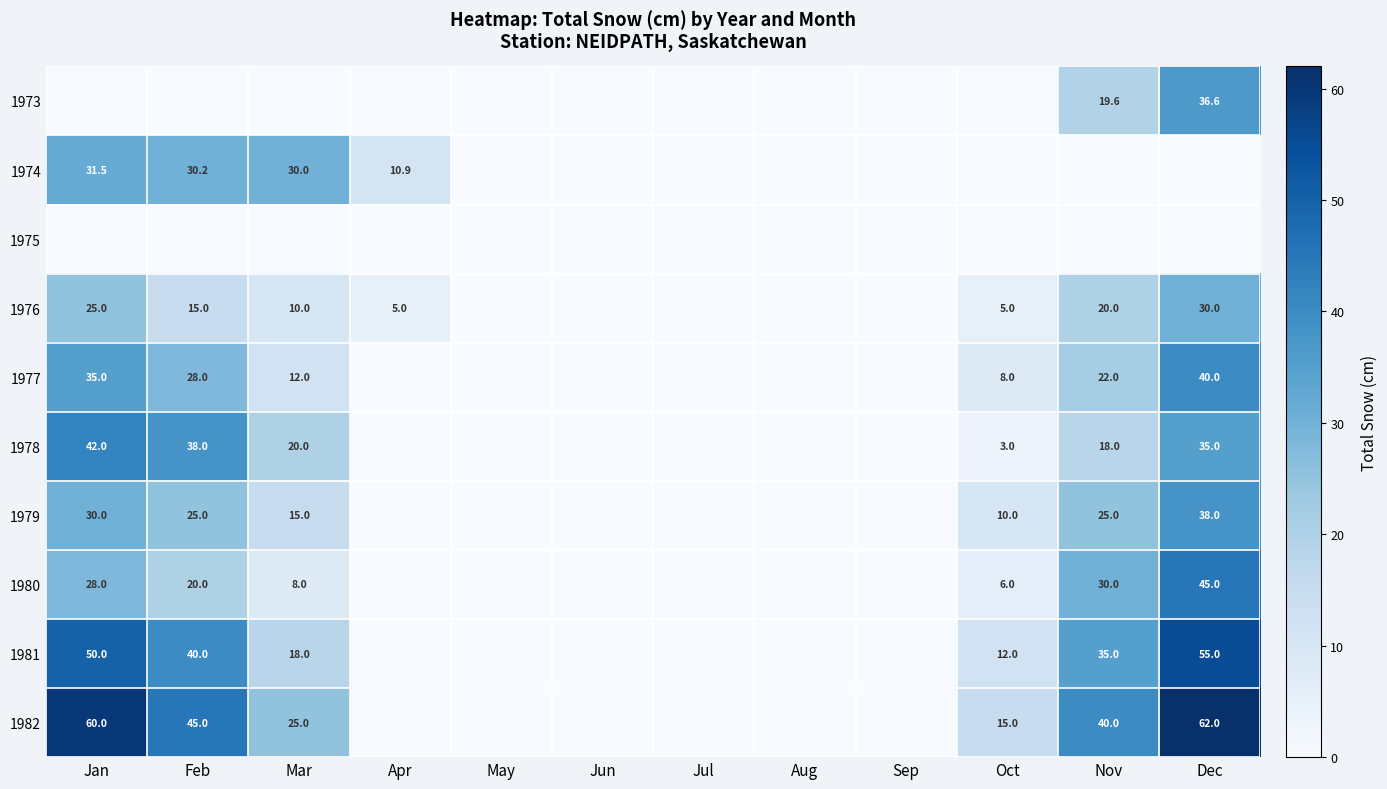

How many data points does each series have?

12